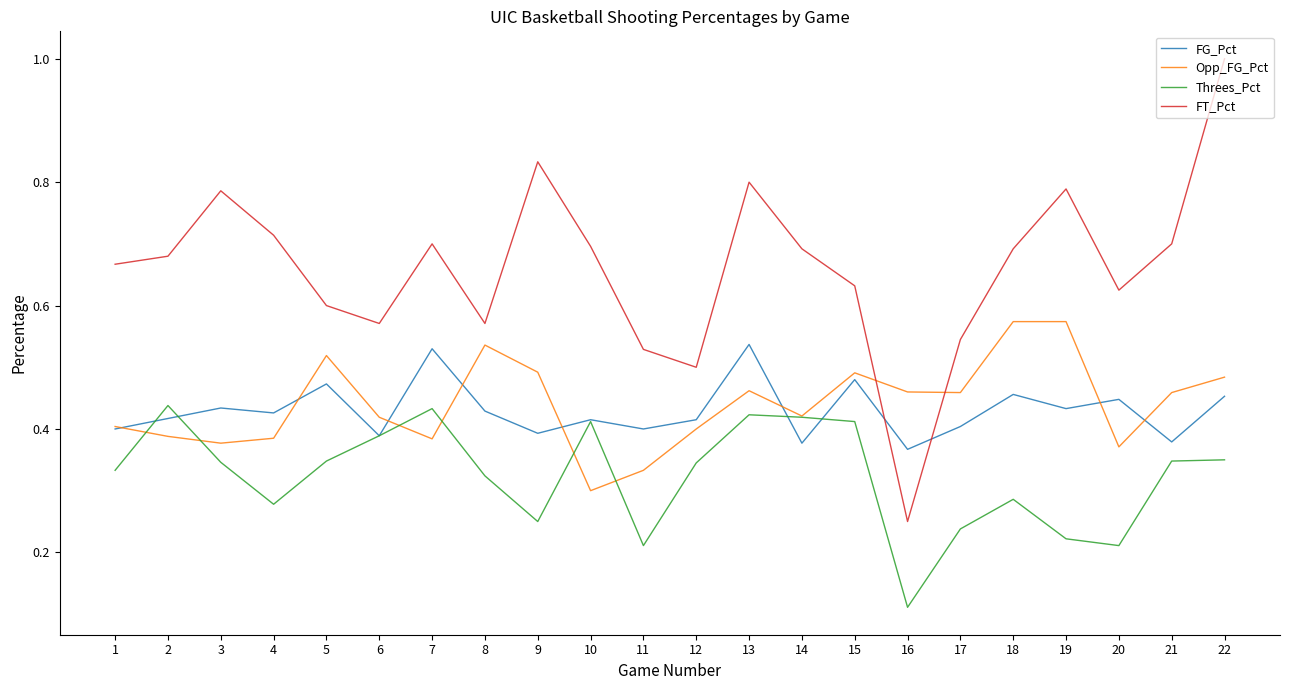

True or false: FT_Pct has more than 0 points higher than both neighbors.

True